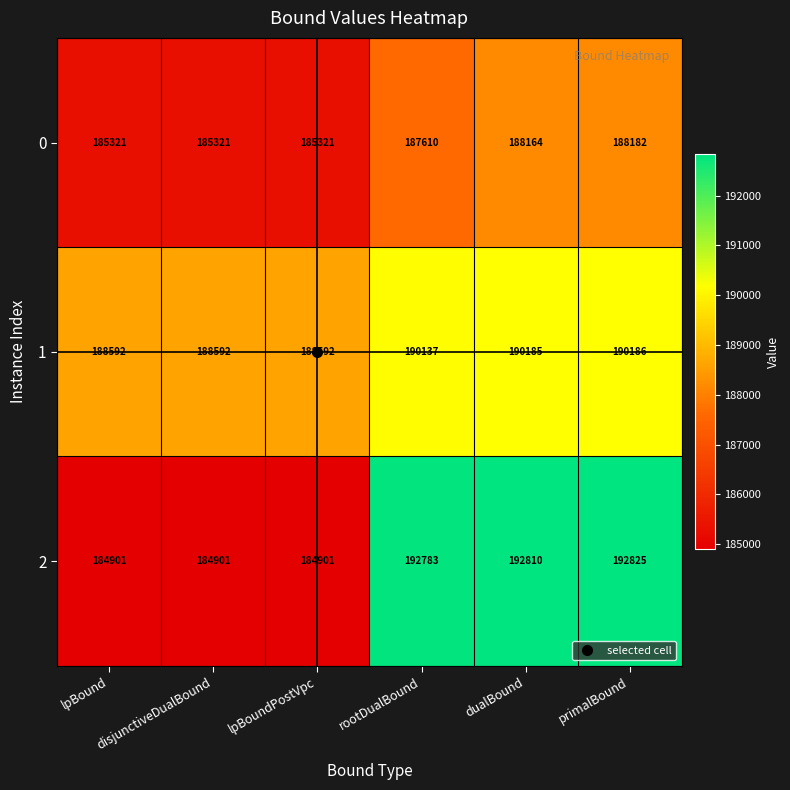

How many data points does each series have?

6